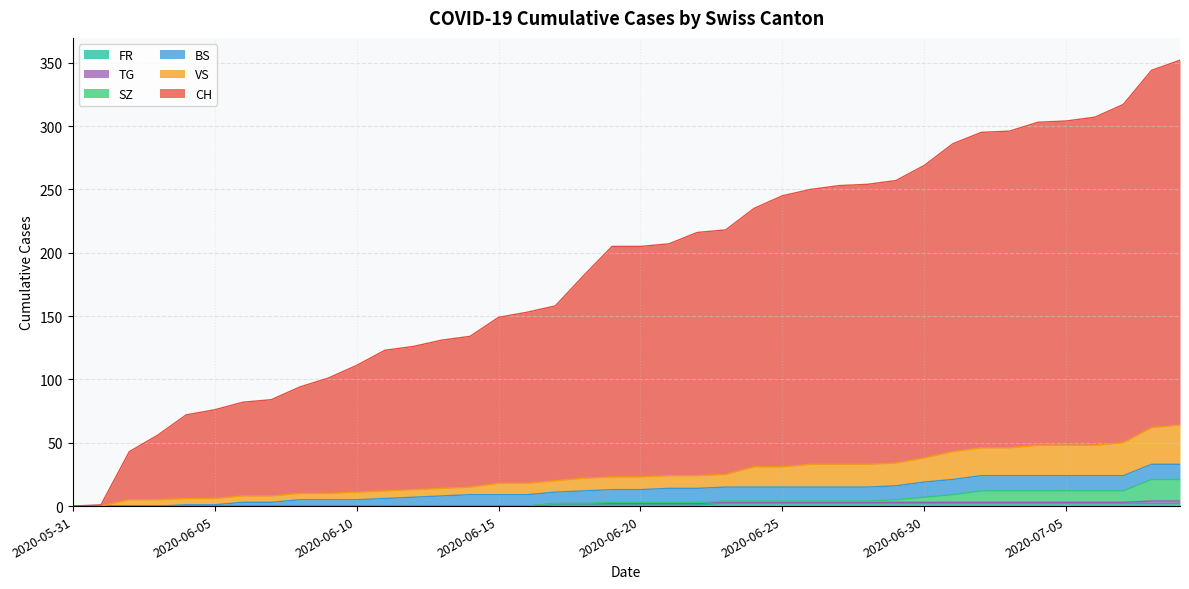

The value of CH at 2020-06-20 is 205. True or false?

True